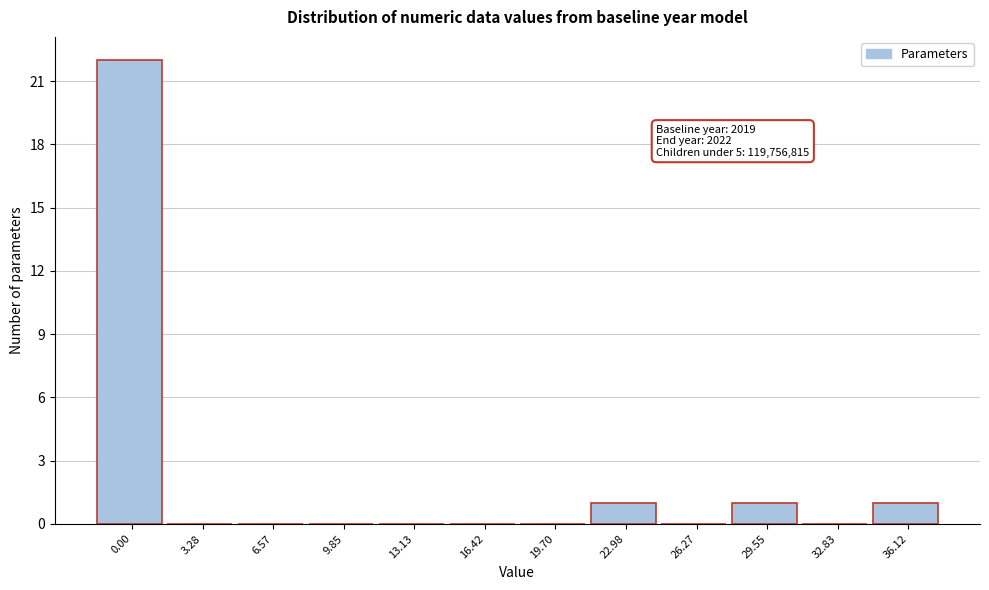

Reading right to left, what are all the values shown in this chart?

36.12=1	32.83=0	29.55=1	26.27=0	22.98=1	19.70=0	16.42=0	13.13=0	9.85=0	6.57=0	3.28=0	0.00=22